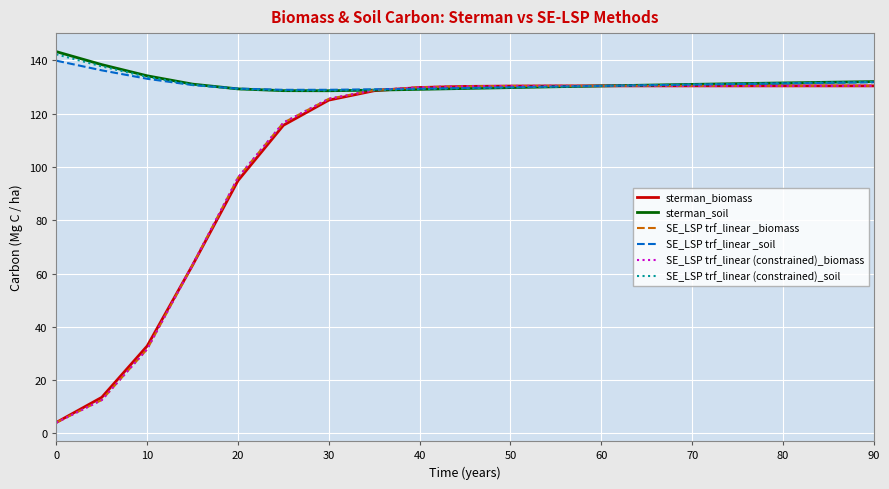

Which series has the largest range (max minus min)?

SE_LSP trf_linear (constrained)_biomass